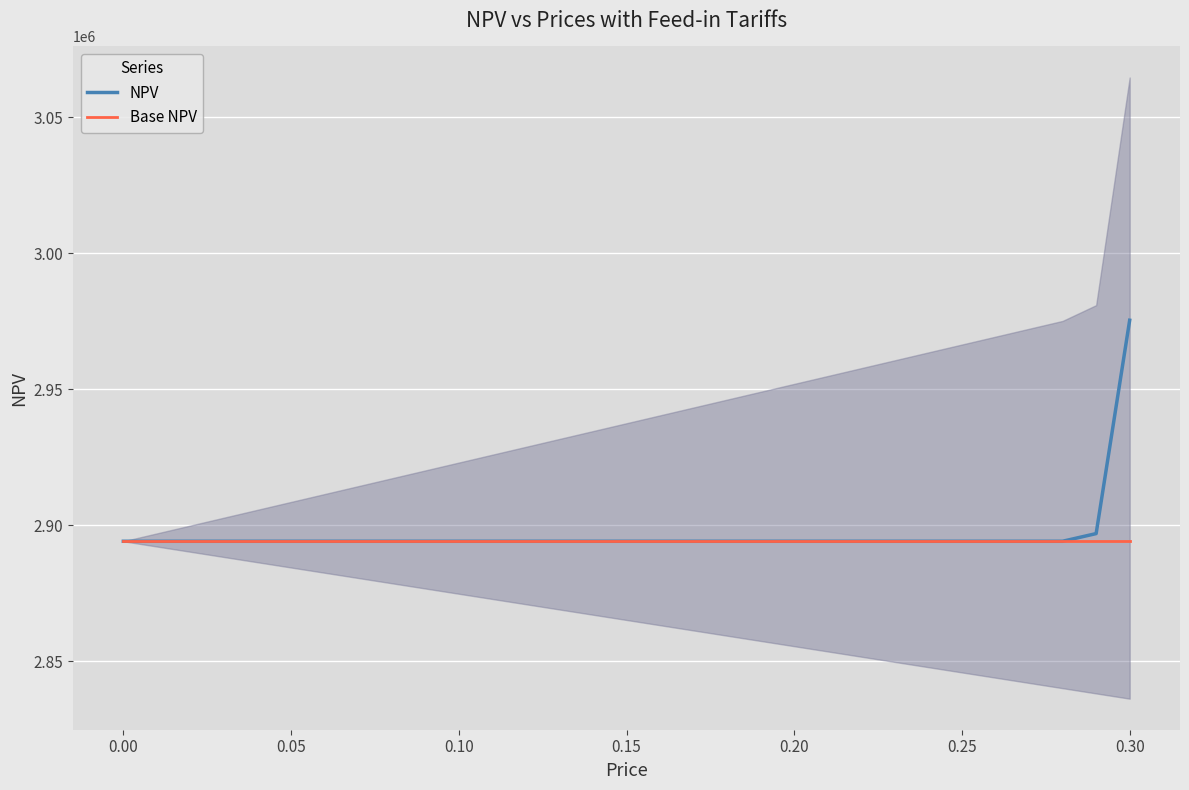

True or false: NPV has more than 1 interior local peaks.

False